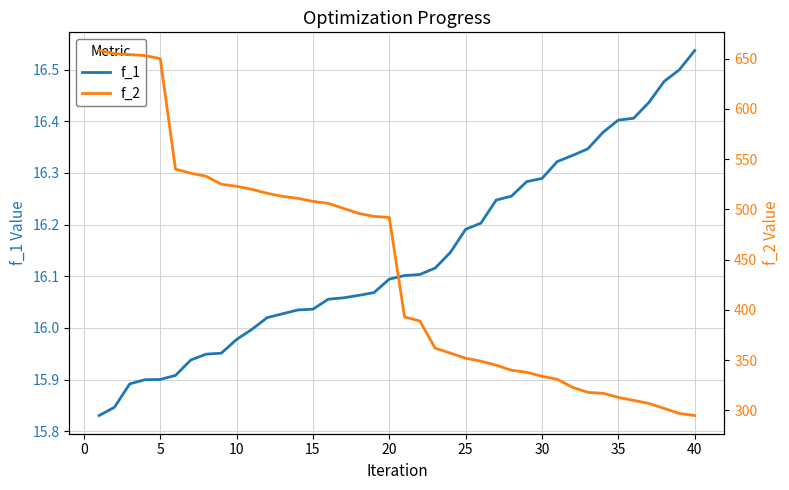

The value of f_1 at 20 is 16.1. True or false?

True